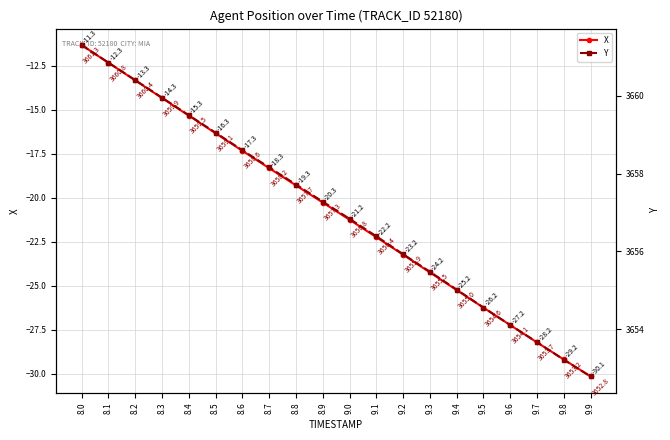

How many categories are shown in the chart?

20